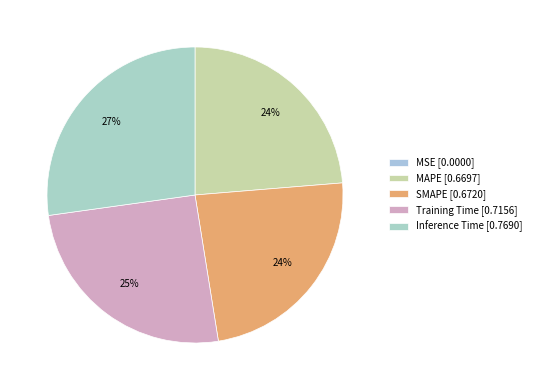

Count the number of slices in the pie.

5